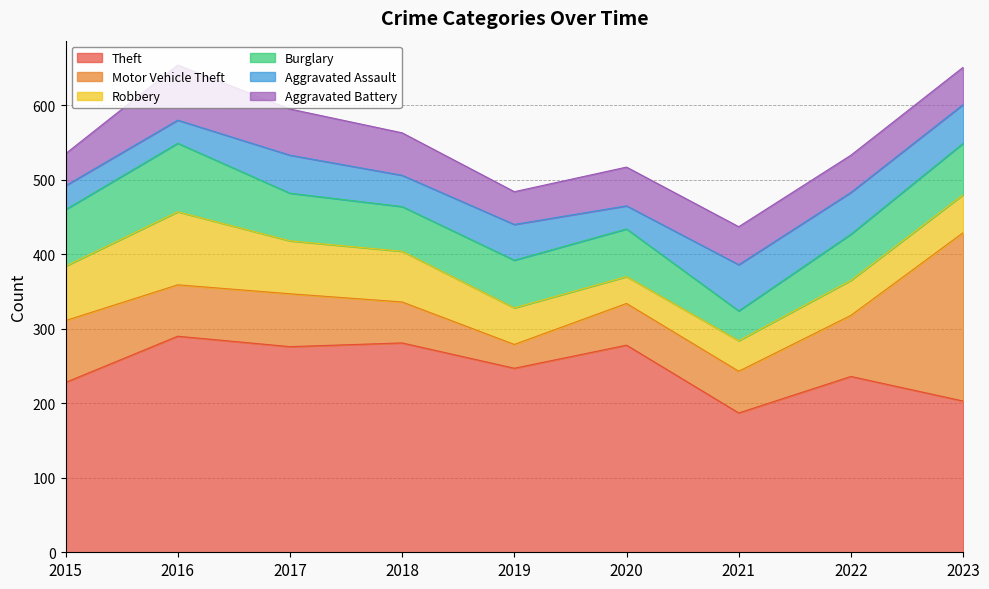

Between 2020 and 2015, which is larger?

2020